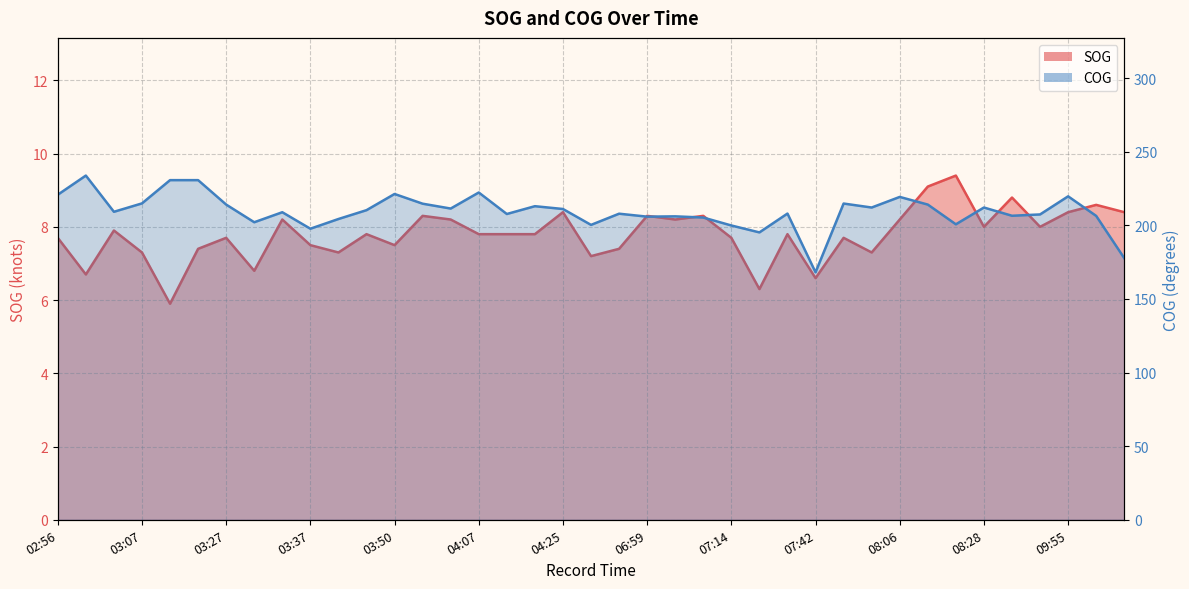

List the series in order of their overall mean, highest first.

COG, SOG